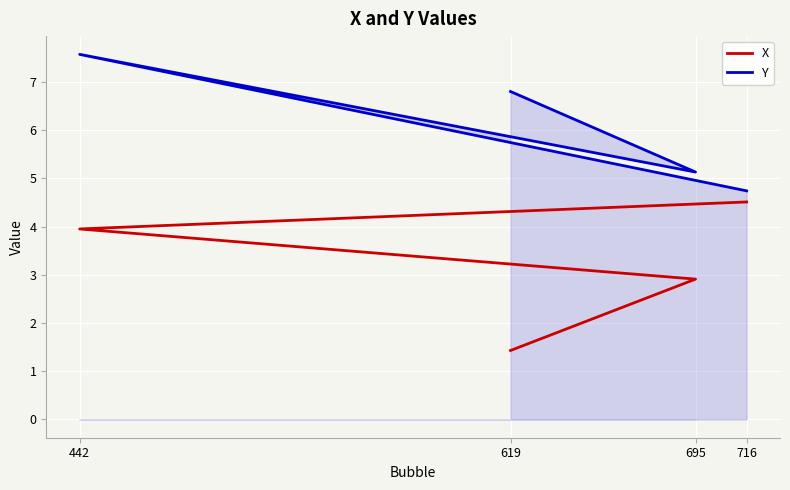

Rank the series by their average value, from highest to lowest.

Y, X